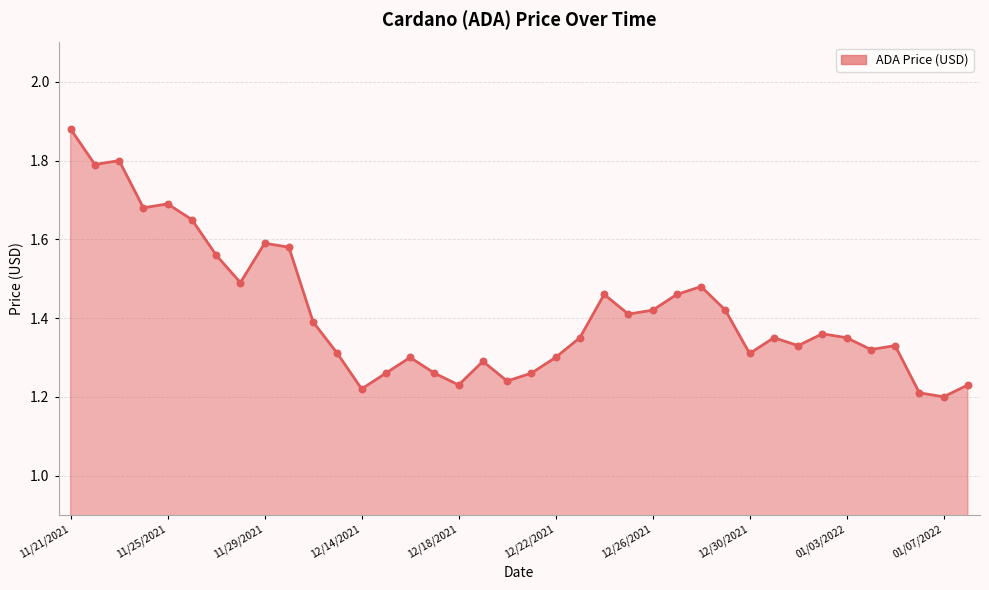

How many lines are shown in the chart?

1